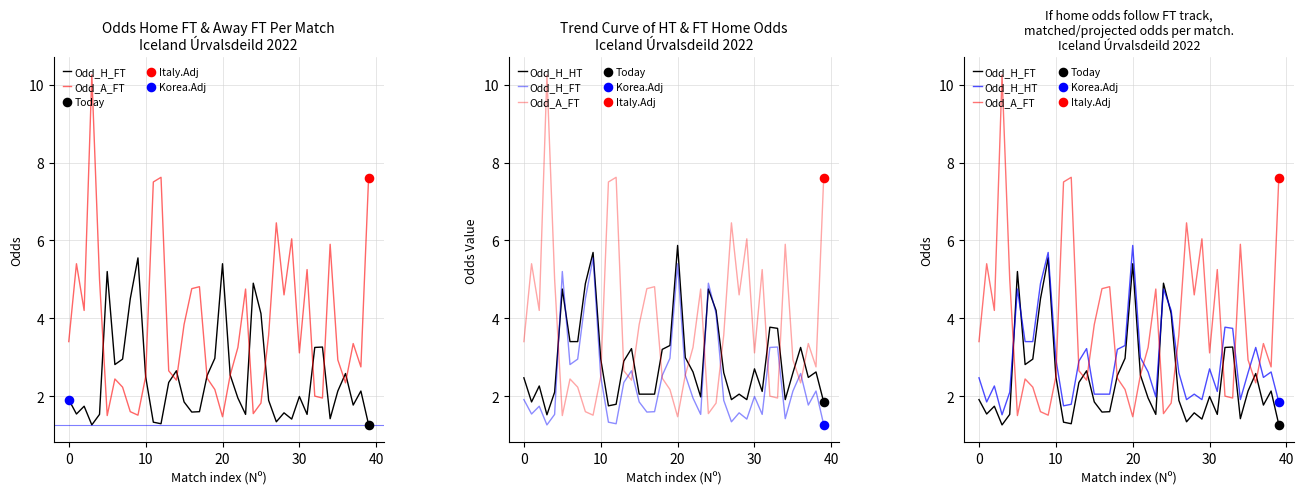

At how many categories does at least one series exceed 9?

1